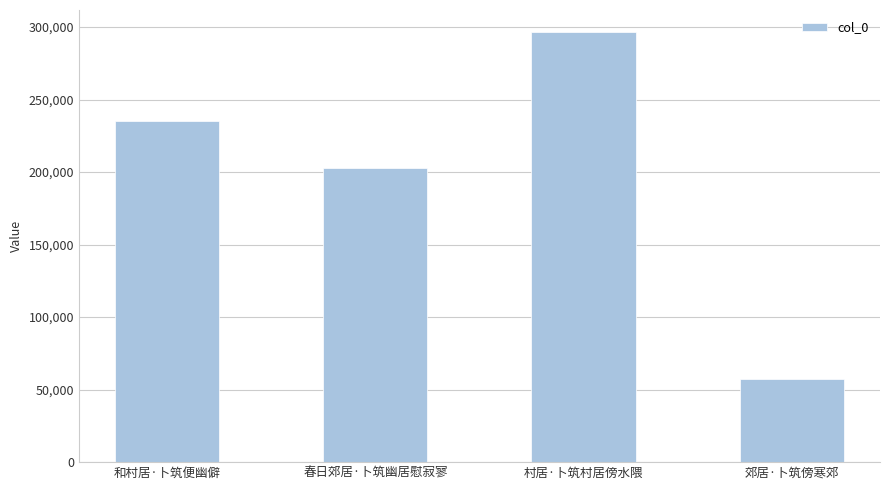

What is the approximate value at 村居·卜筑村居傍水隈, to the nearest 10?

296930